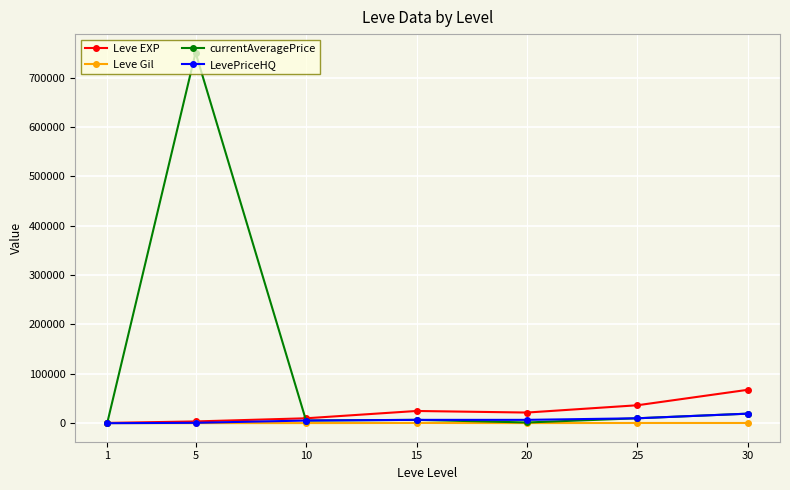

Which series changed the most between 5 and 10?

currentAveragePrice